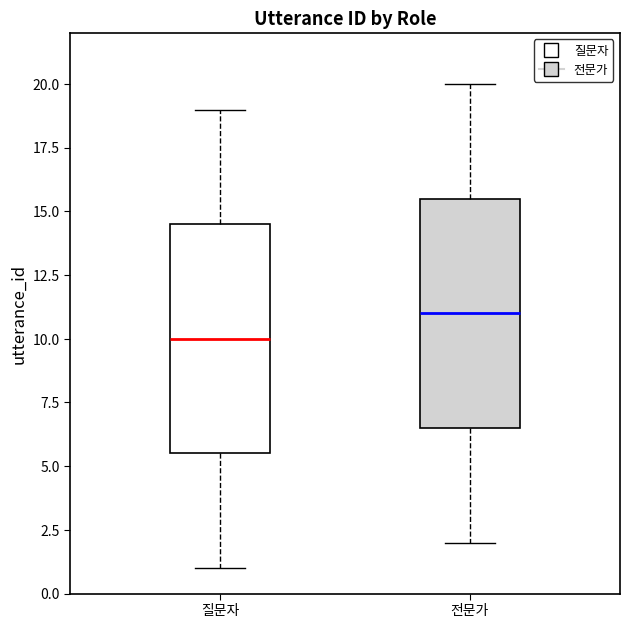

Reading left to right, transcribe this box plot: for each box, give where its median line is, the range the box spans, and where its two whiskers end, as read against the y-axis. The values are not printed on the chart, so give them approximately, as read against the axis.

질문자: median 10.0, box 5.5 to 14.5, whiskers 1.0 to 19.0
전문가: median 11.0, box 6.5 to 15.5, whiskers 2.0 to 20.0